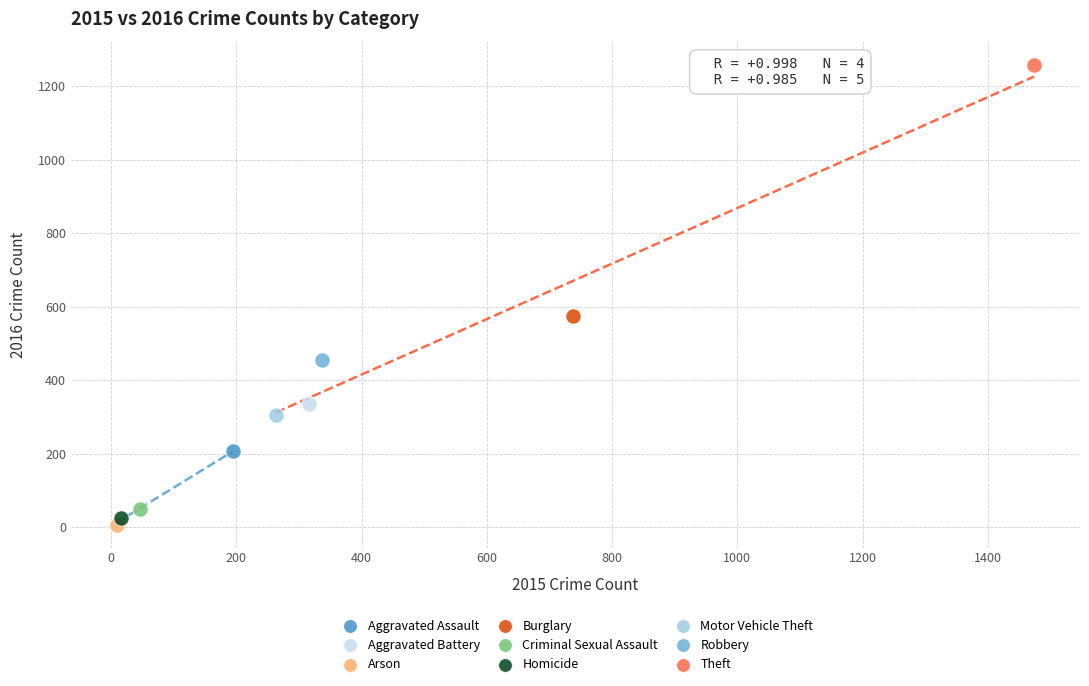

What are all the series names shown in the legend?

Aggravated Assault, Aggravated Battery, Arson, Burglary, Criminal Sexual Assault, Homicide, Motor Vehicle Theft, Robbery, Theft